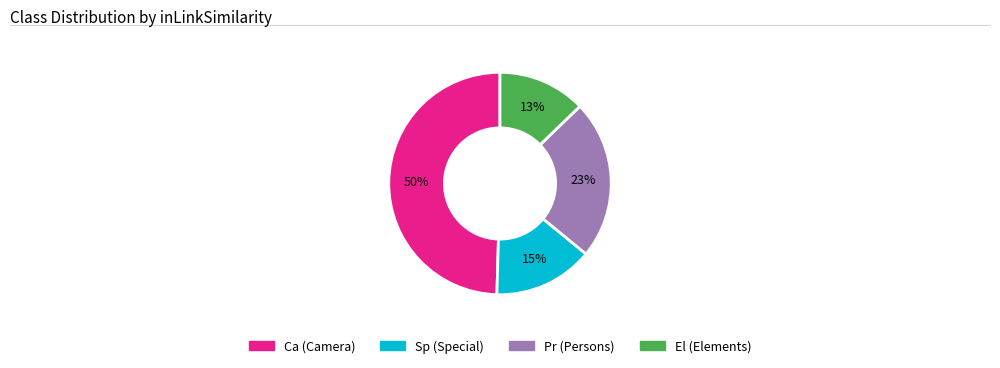

What is the largest slice in the pie chart?

Ca